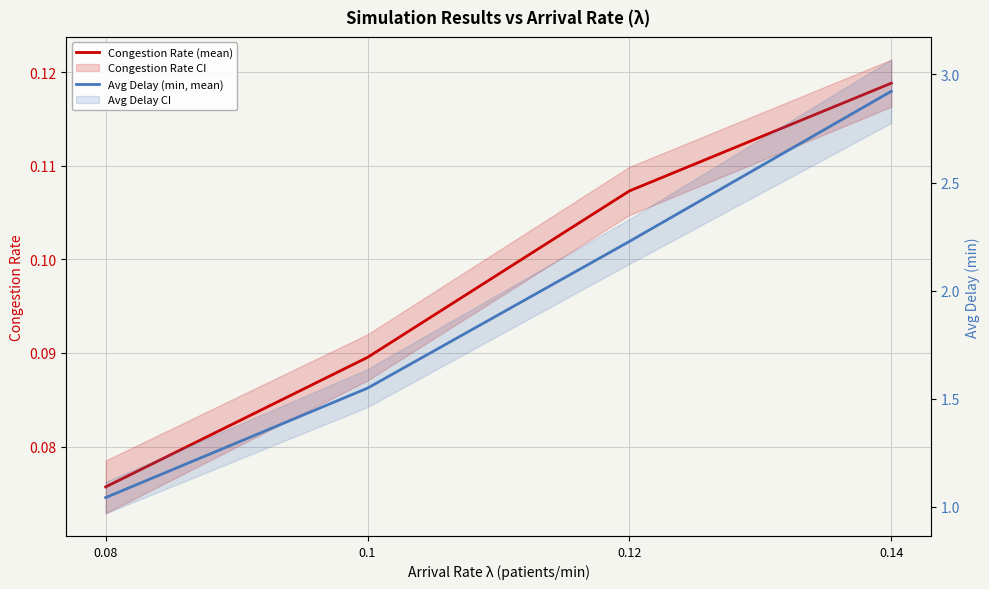

What is the sum of the Avg Delay (min, mean) values at 0.1 and 0.14?

4.5